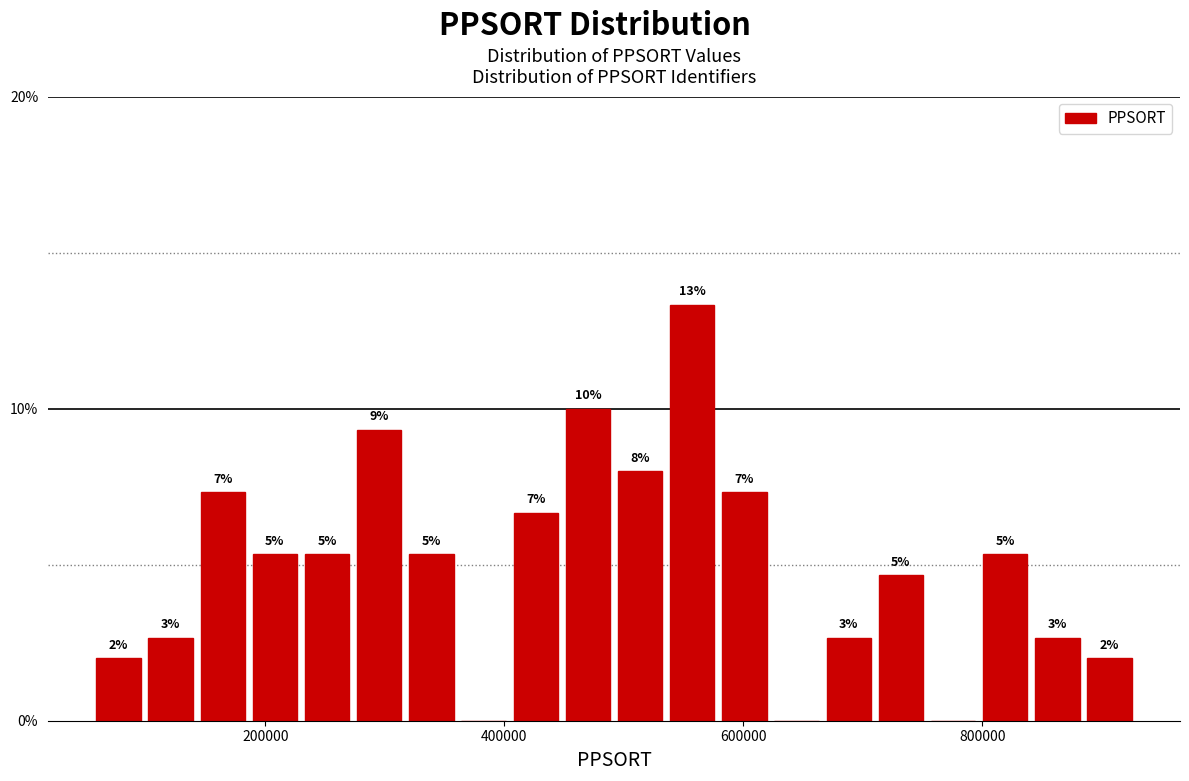

Read against the x-axis, roughly where is the centre of the tallest bar?

560000